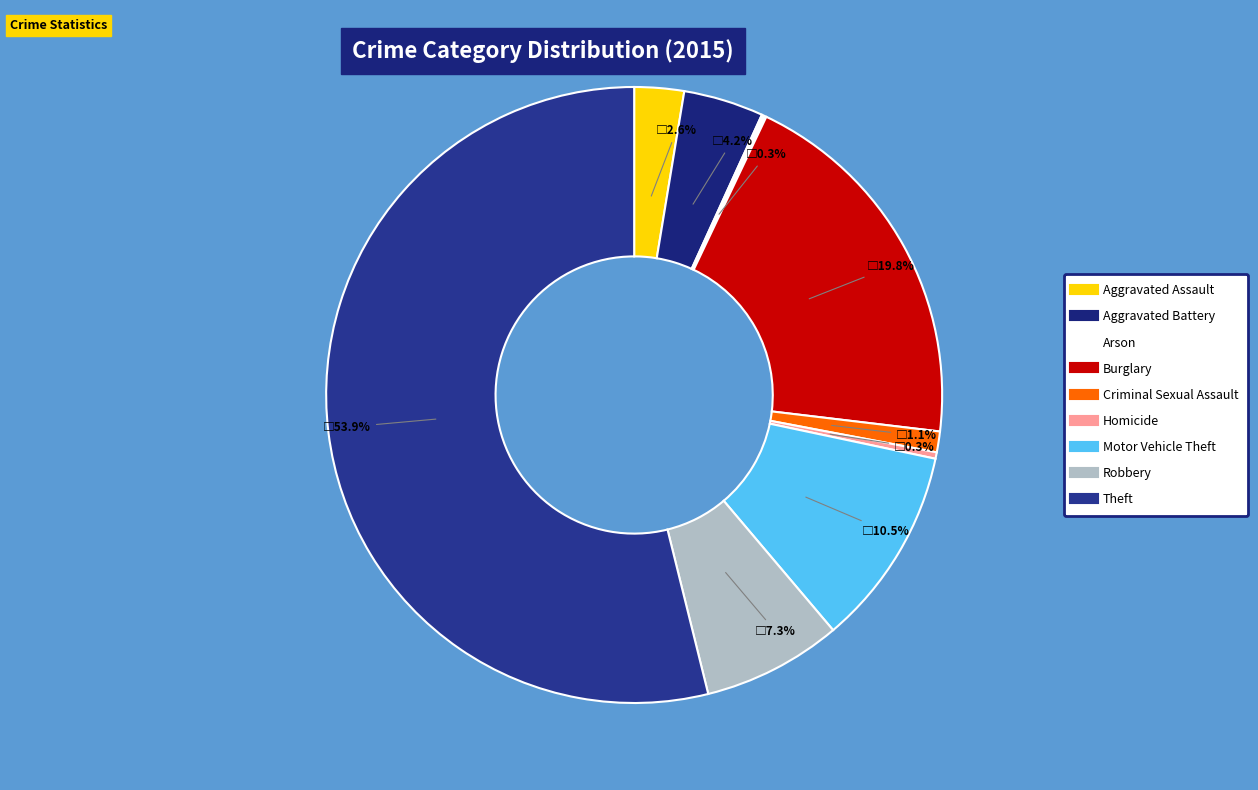

Which category has the biggest portion of the pie?

Theft